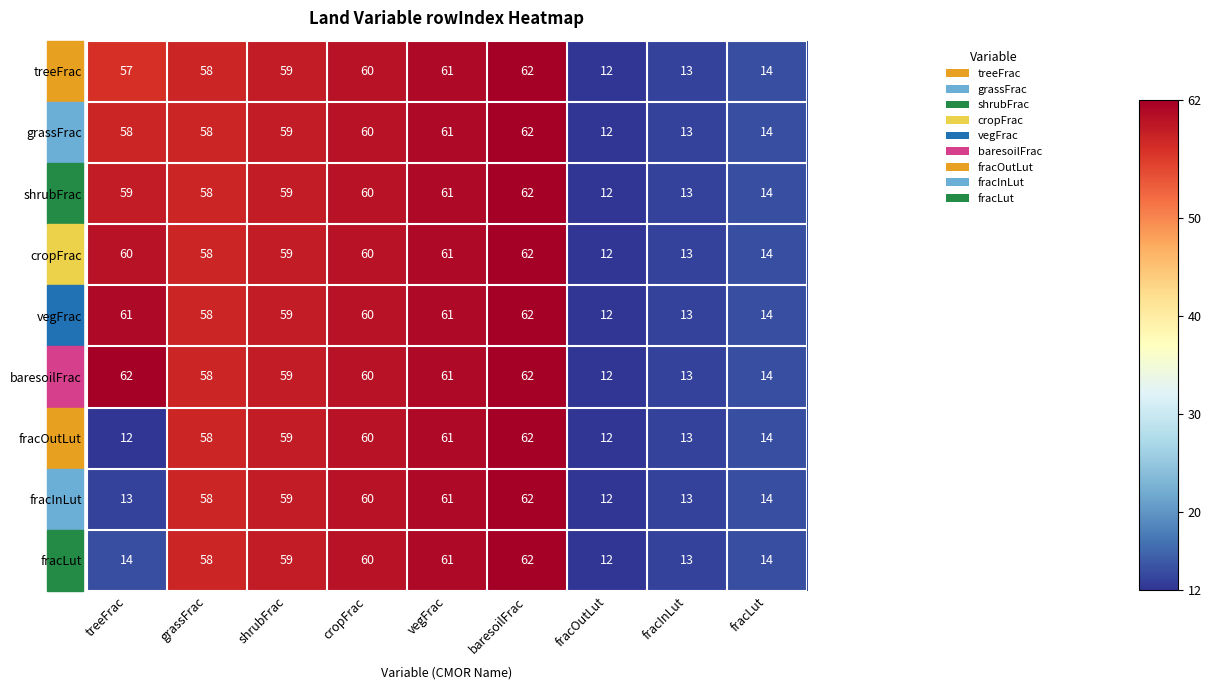

At how many categories does at least one series exceed 57?

6